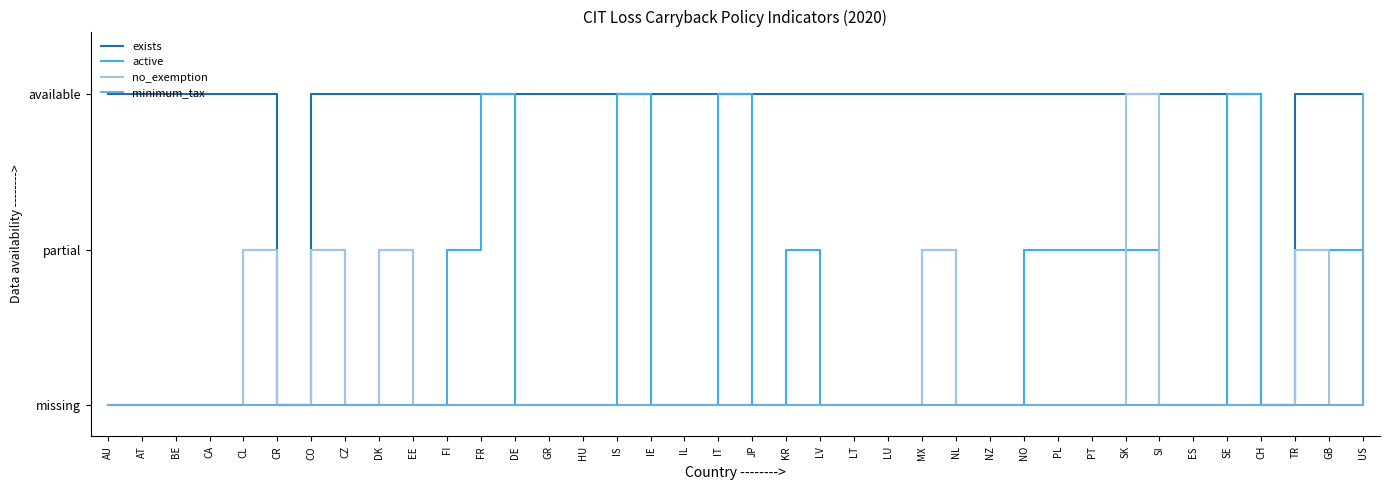

What are all the series names shown in the legend?

exists, active, no_exemption, minimum_tax